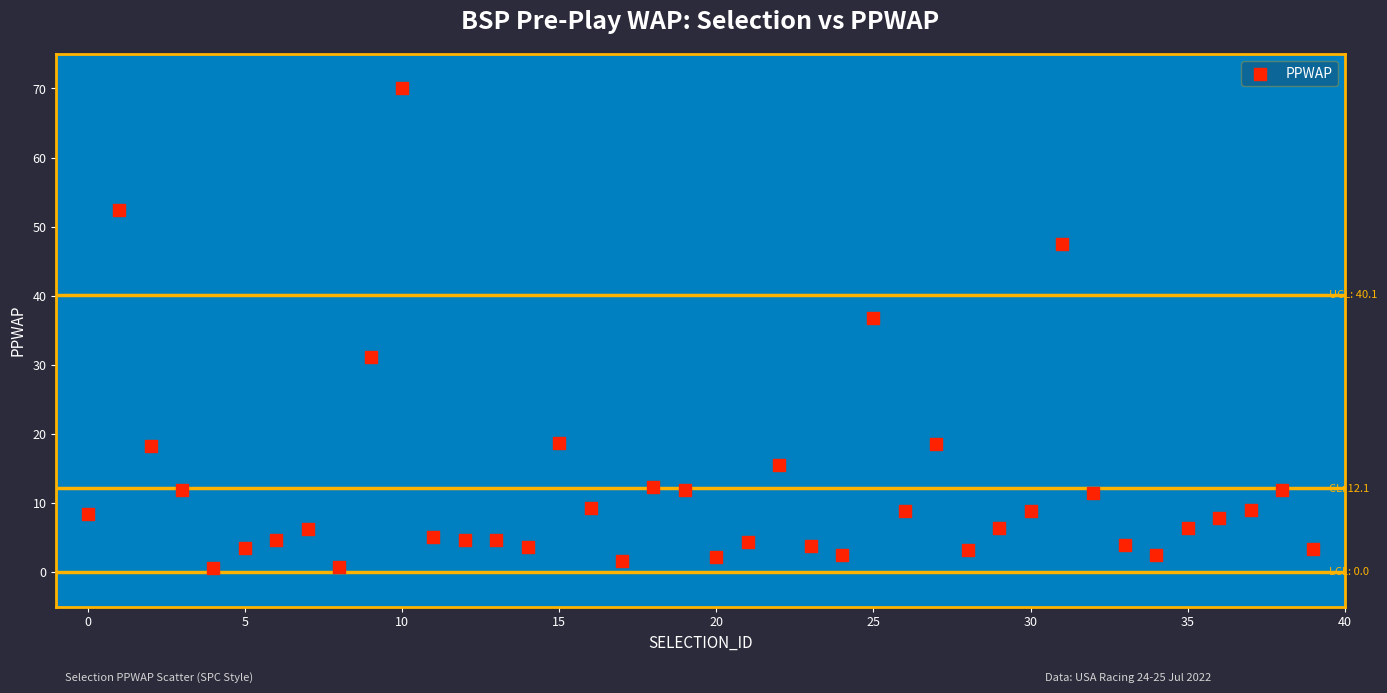

What Y value in the scatter plot is closest to 35?

36.8